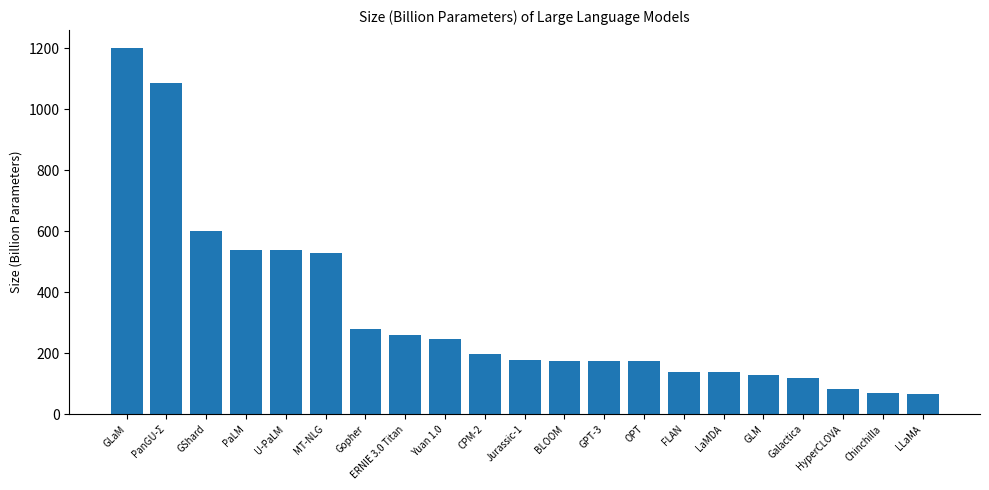

What is the sum of the values at OPT and FLAN?

312